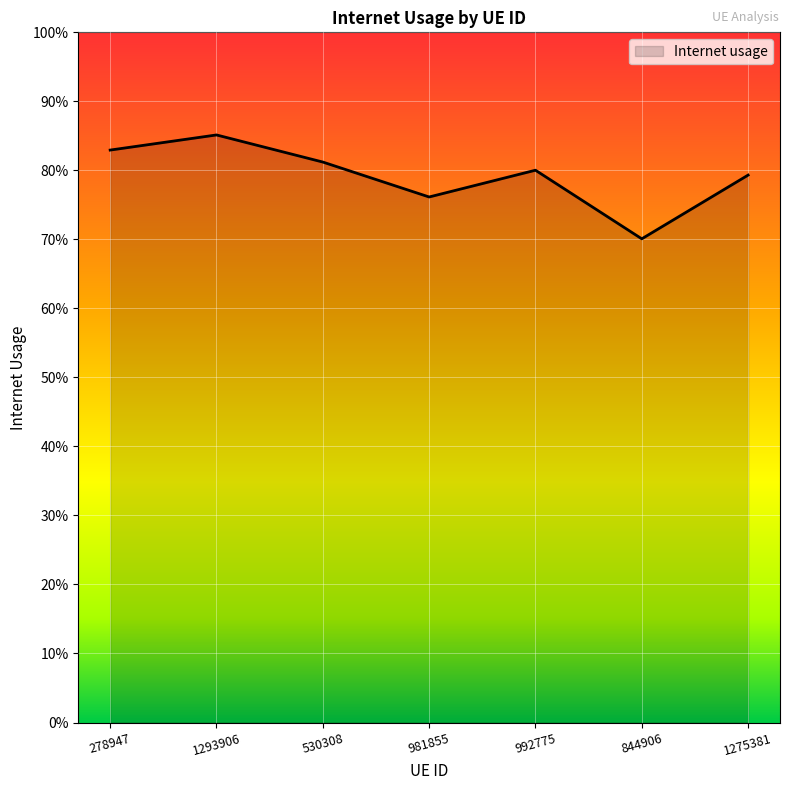

Does the chart have visible grid lines?

Yes